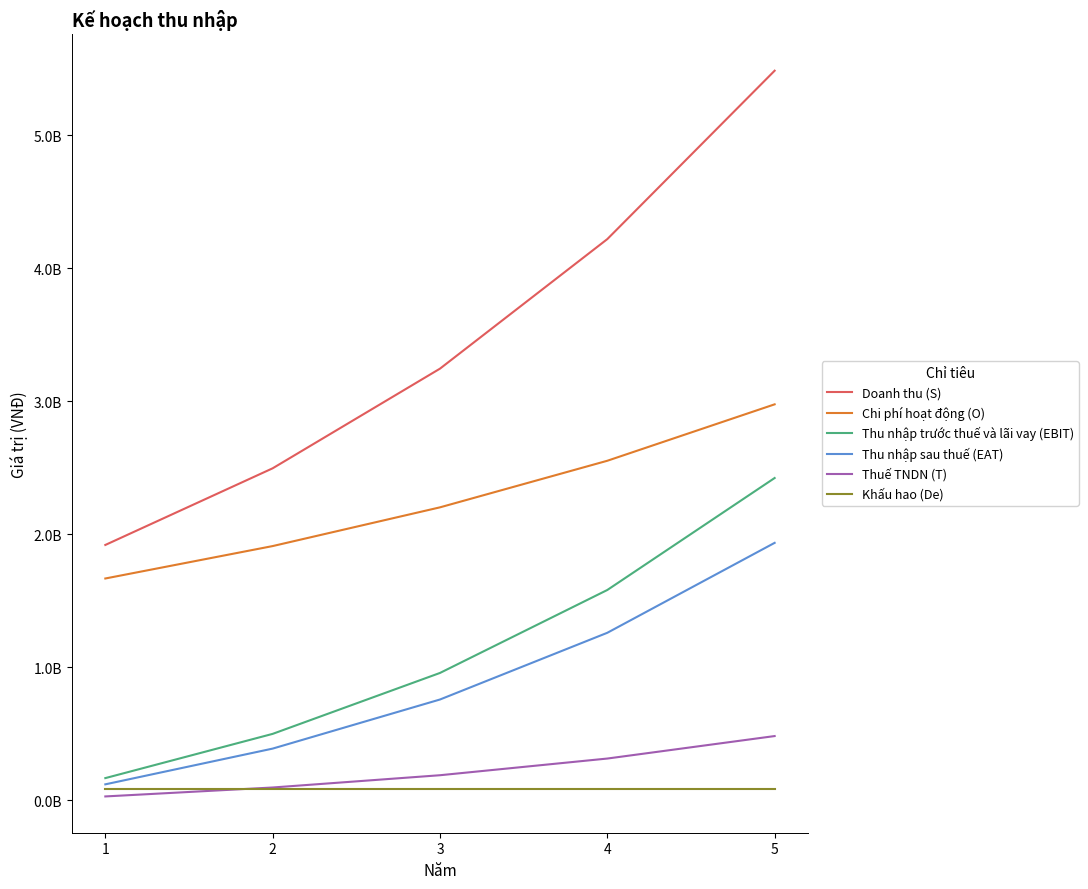

True or false: Chi phí hoạt động (O) has more than 2 interior local peaks.

False